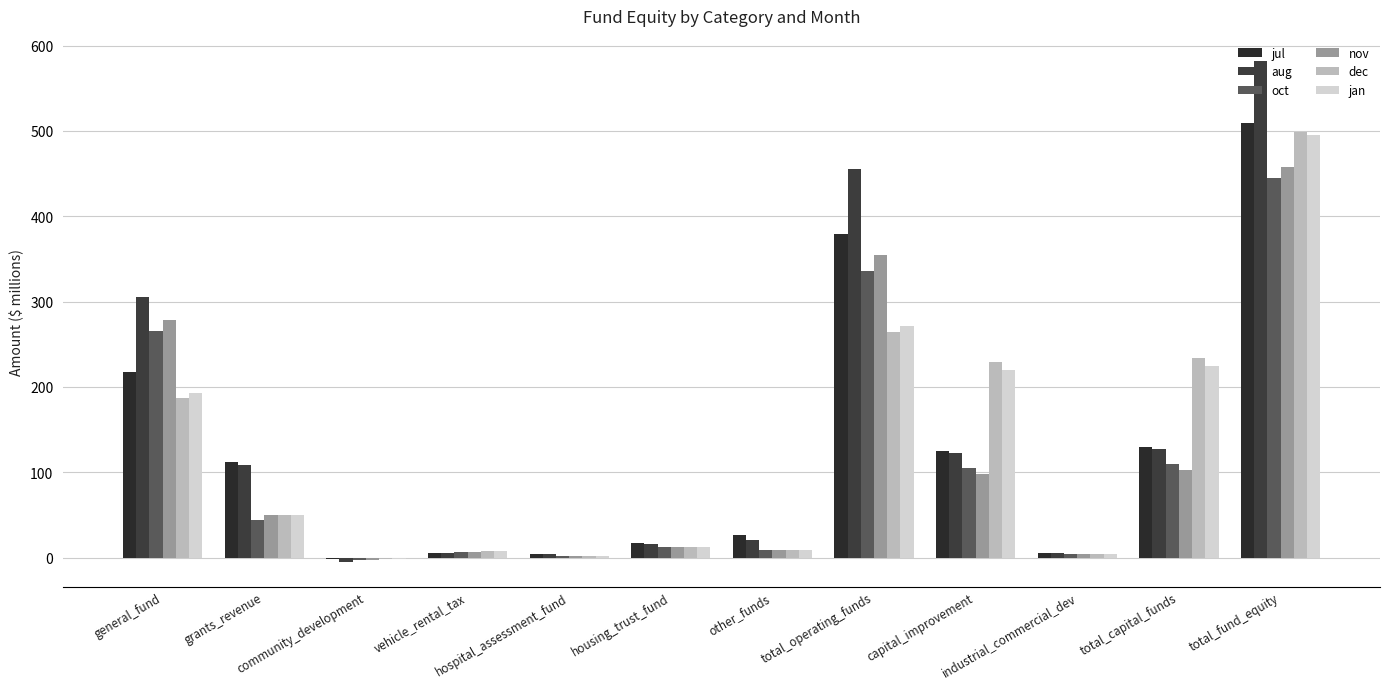

List the series in order of their peak value, lowest first.

oct, nov, jan, dec, jul, aug